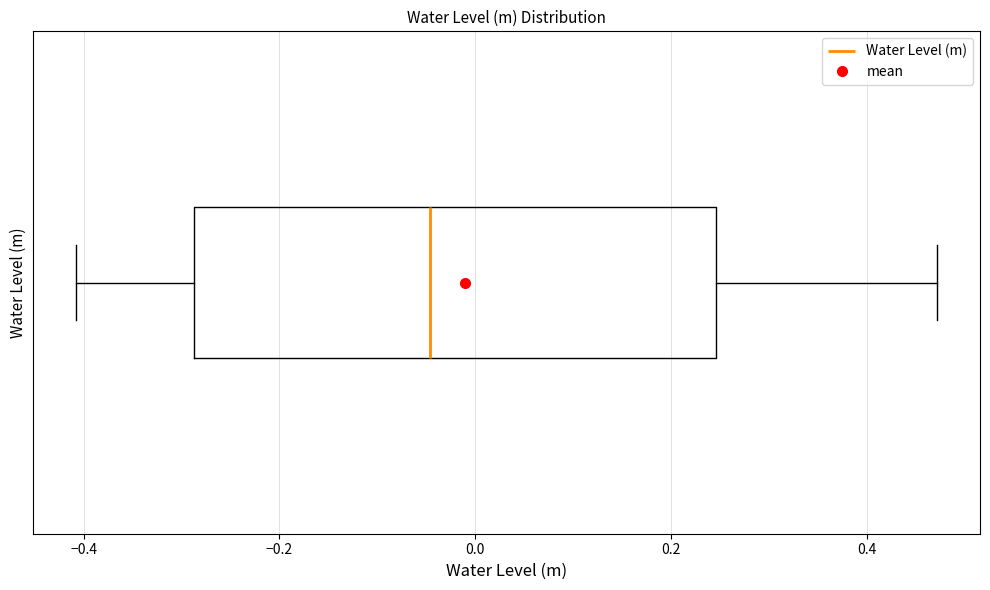

Read this box plot against the x-axis: the position of the median line, the range covered by the box, and the ends of both whiskers. The values are not printed on the chart, so give them approximately, as read against the axis.

median -0.04, box -0.28 to 0.24, whiskers -0.40 to 0.48